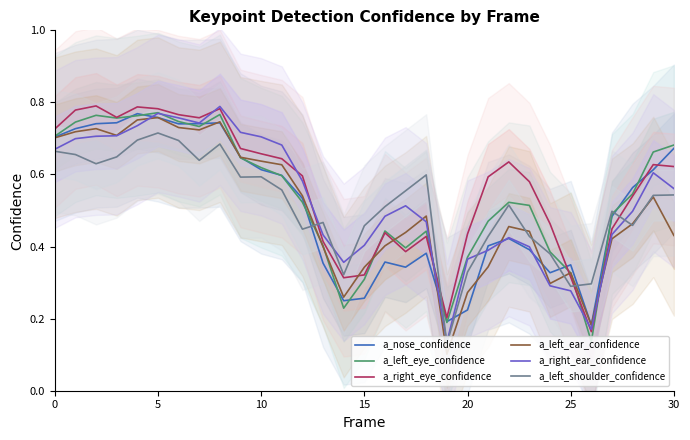

What are all the series names shown in the legend?

a_nose_confidence, a_left_eye_confidence, a_right_eye_confidence, a_left_ear_confidence, a_right_ear_confidence, a_left_shoulder_confidence